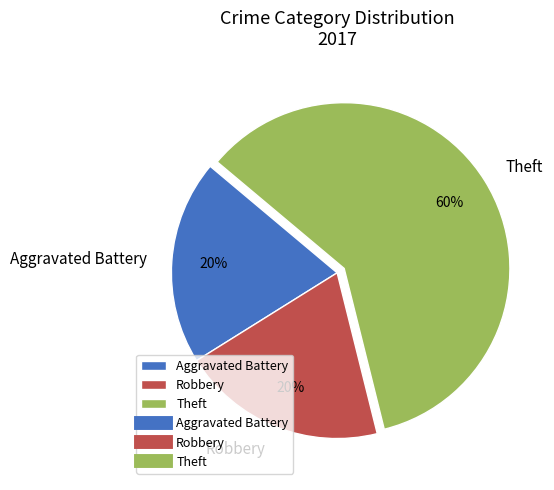

The Theft slice represents 60% of the pie. True or false?

True